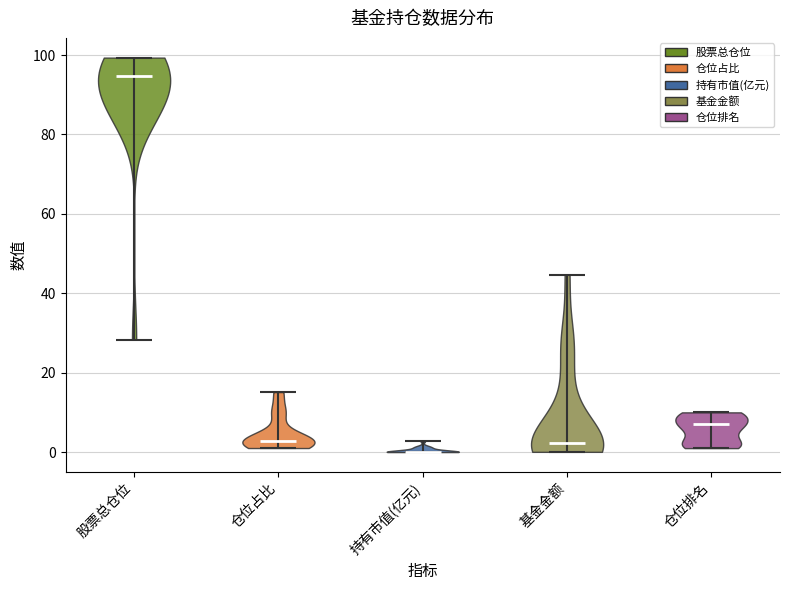

Which violin has the lowest median line?

持有市值(亿元)